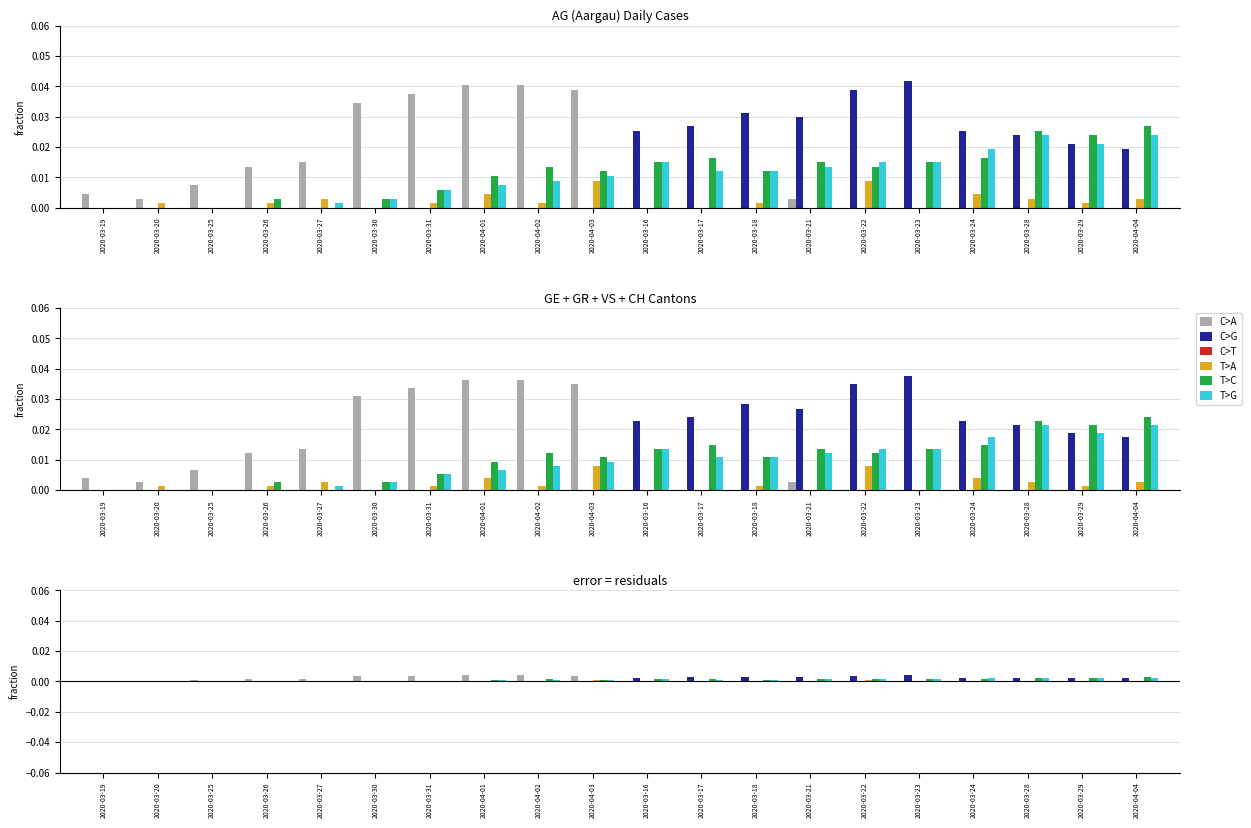

The value of T>A at 2020-03-18 is 0.0. True or false?

True